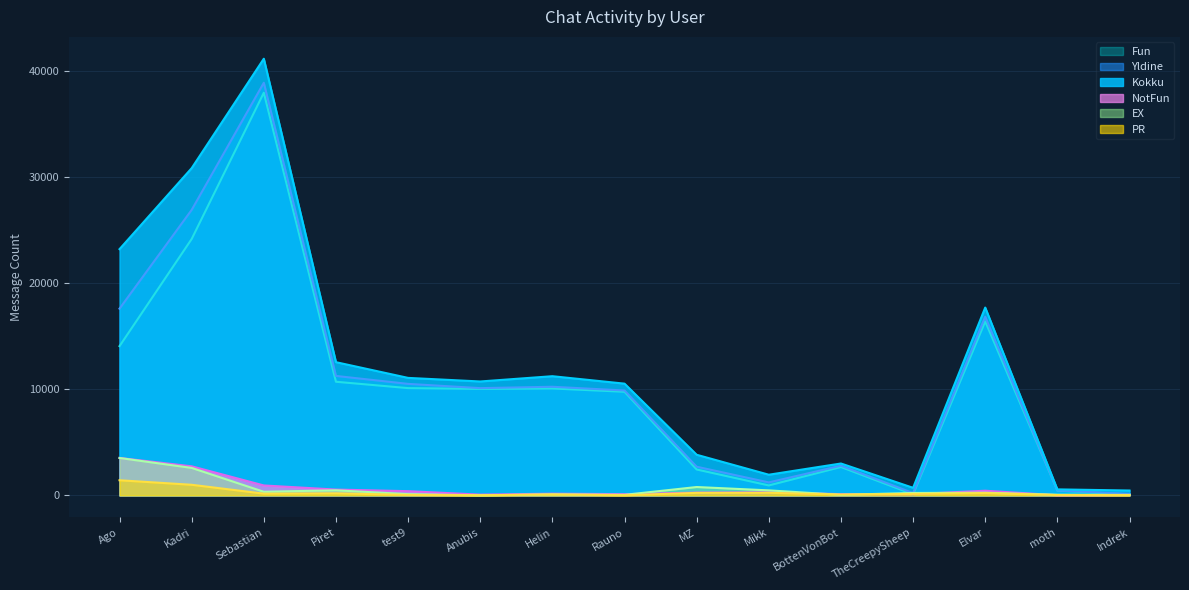

What is the label of the 14th point from the right?

Kadri